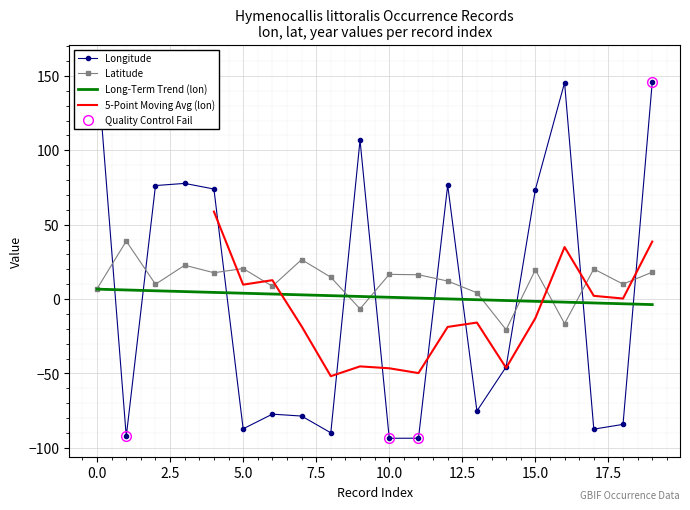

How many times do lat and lon cross each other?

10